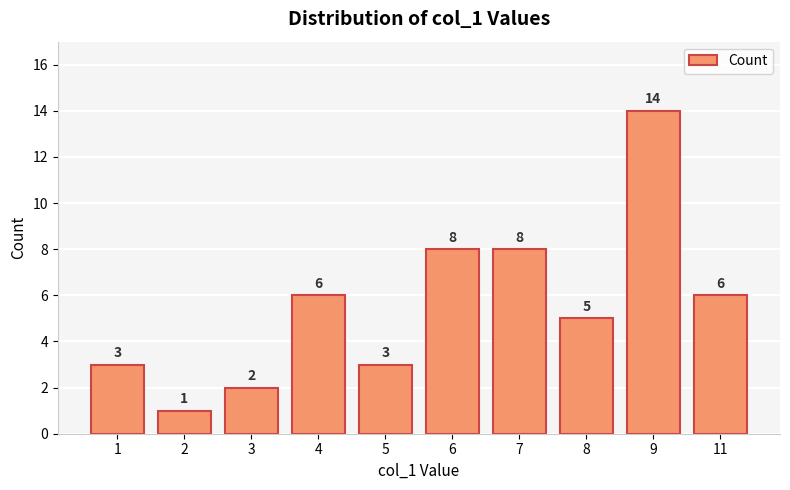

What is the value of the 1st bar from the left?

3